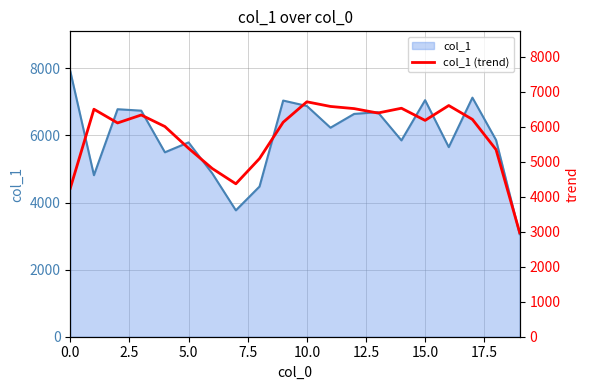

How many data points does each series have?

20